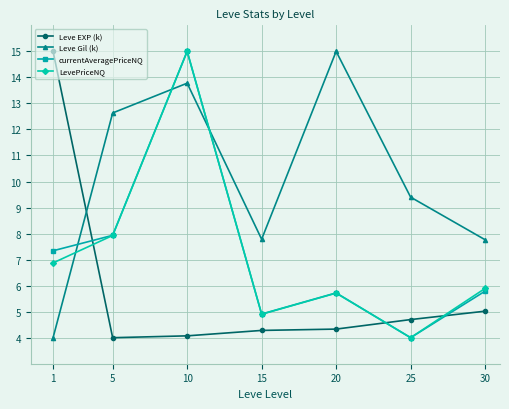

What is the value of the currentAveragePriceNQ point at the 5th from the left?

5.7